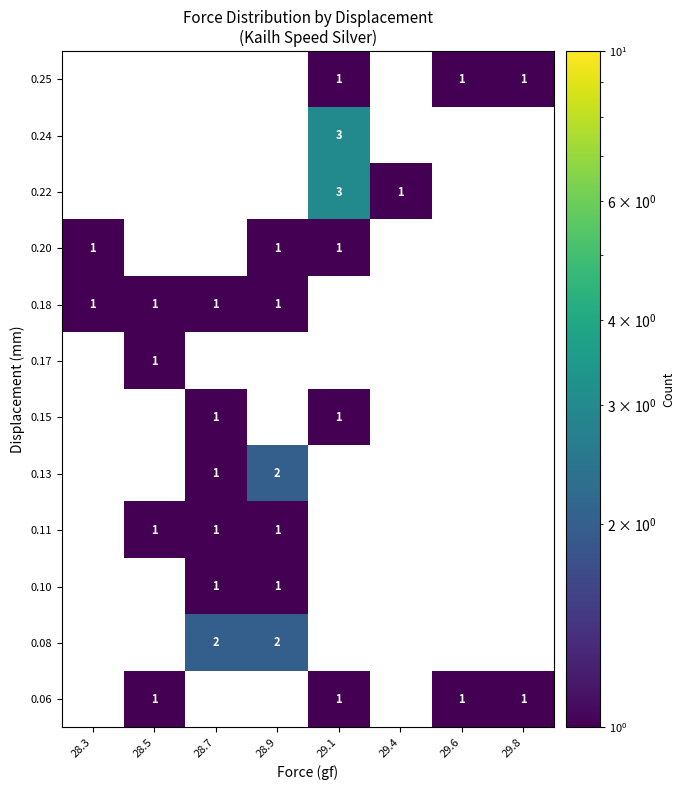

How many data points does each series have?

8